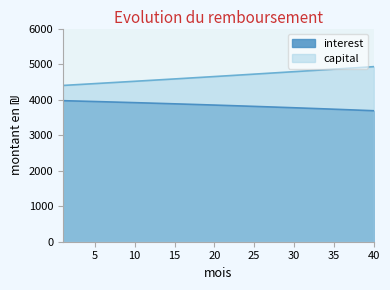

Reading left to right, what are all the values shown in this chart?

interest: 3969.9	3964.0	3958.0	3952.0	3945.9	3939.8	3933.6	3927.2	3920.9	3914.4	3907.9	3901.3	3894.7	3888.0	3881.2	3874.3	3867.4	3860.4	3853.3	3846.1	3838.9	3831.6	3824.2	3816.7	3809.2	3801.5	3793.8	3786.1	3778.2	3770.3	3762.3	3754.2	3746.1	3737.8	3729.5	3721.1	3712.6	3704.0	3695.4	3686.7
capital: 4398.8	4411.6	4424.4	4437.4	4450.3	4463.3	4476.3	4489.4	4502.4	4515.6	4528.8	4542.0	4555.2	4568.5	4581.8	4595.2	4608.6	4622.0	4635.5	4649.0	4662.6	4676.2	4689.8	4703.5	4717.2	4731.0	4744.8	4758.6	4772.5	4786.4	4800.4	4814.4	4828.4	4842.5	4856.6	4870.8	4885.0	4899.2	4913.5	4927.9